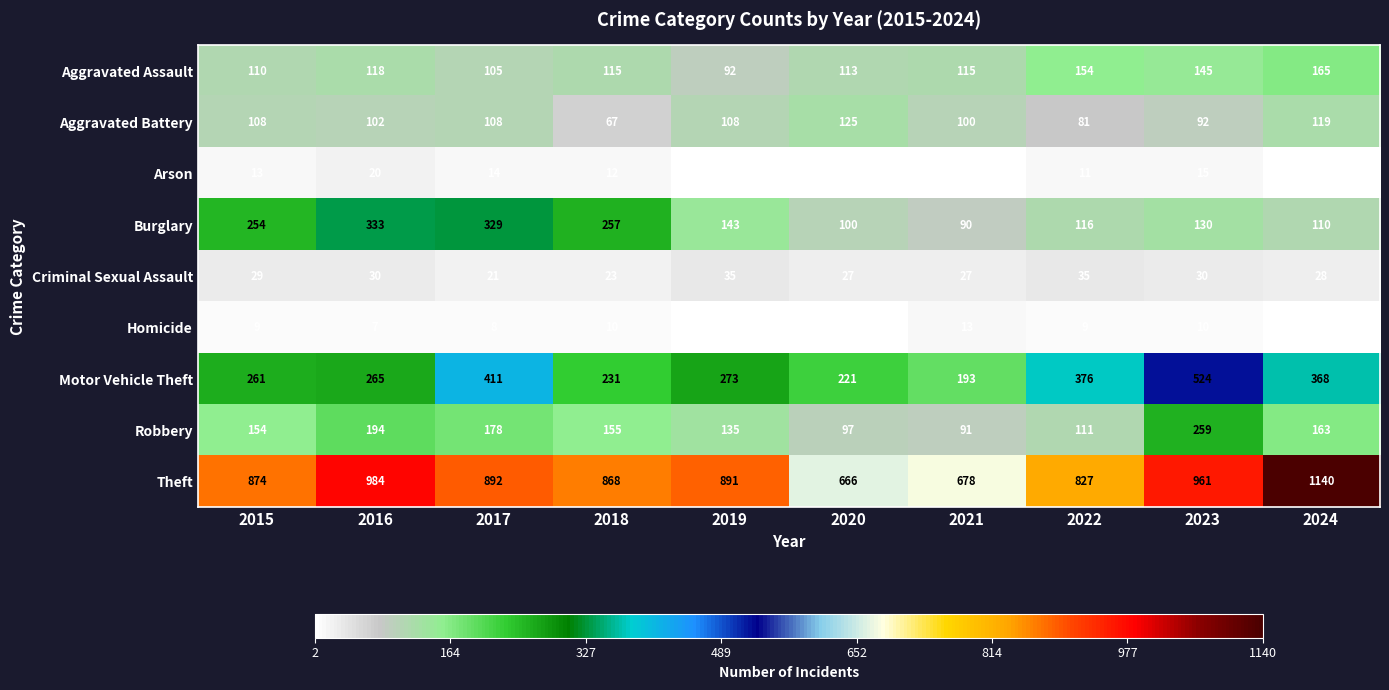

Which label corresponds to the largest value in the chart?

2024